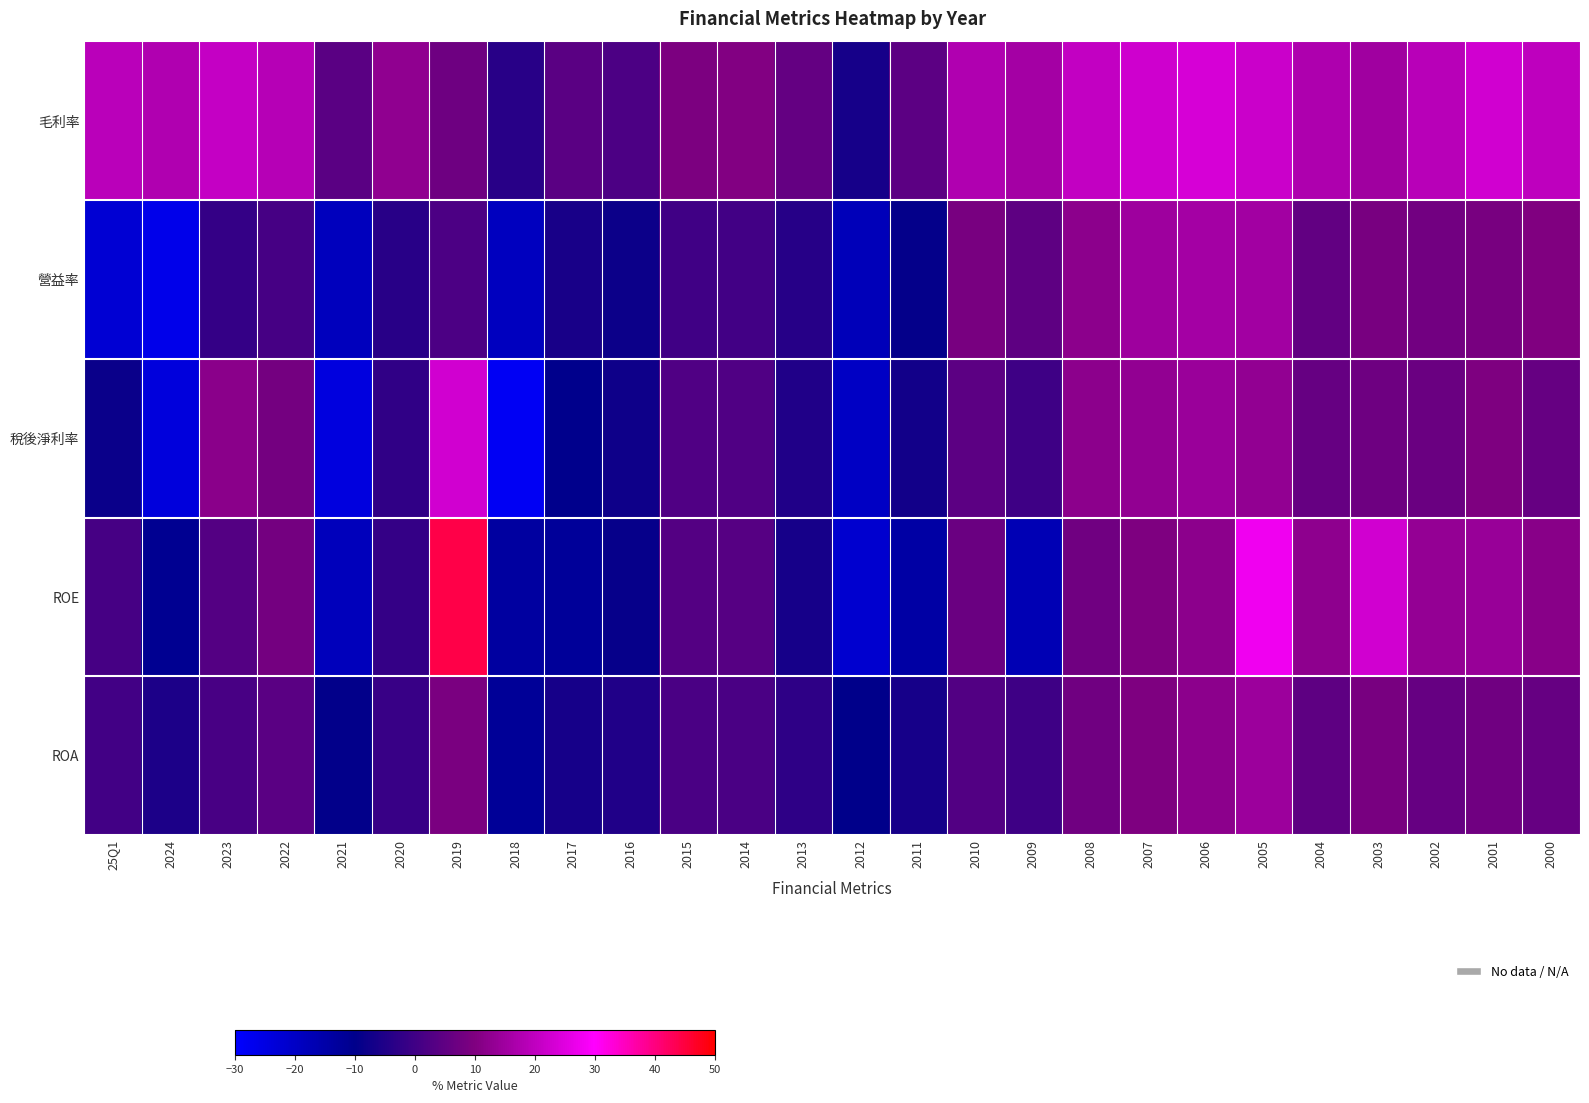

How many data points does each series have?

26